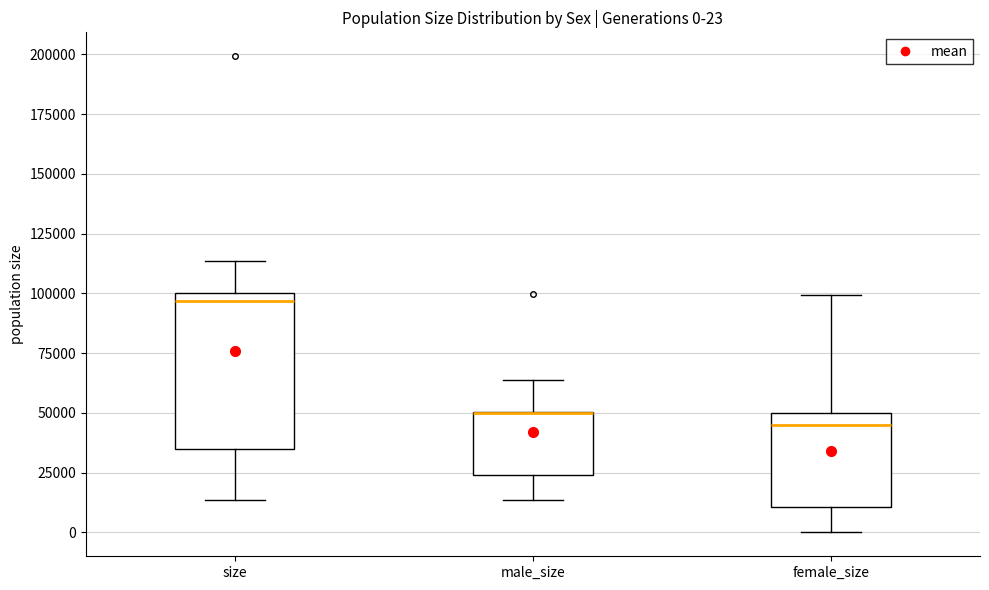

Comparing the boxes themselves (not the whiskers), which one is the tallest?

size